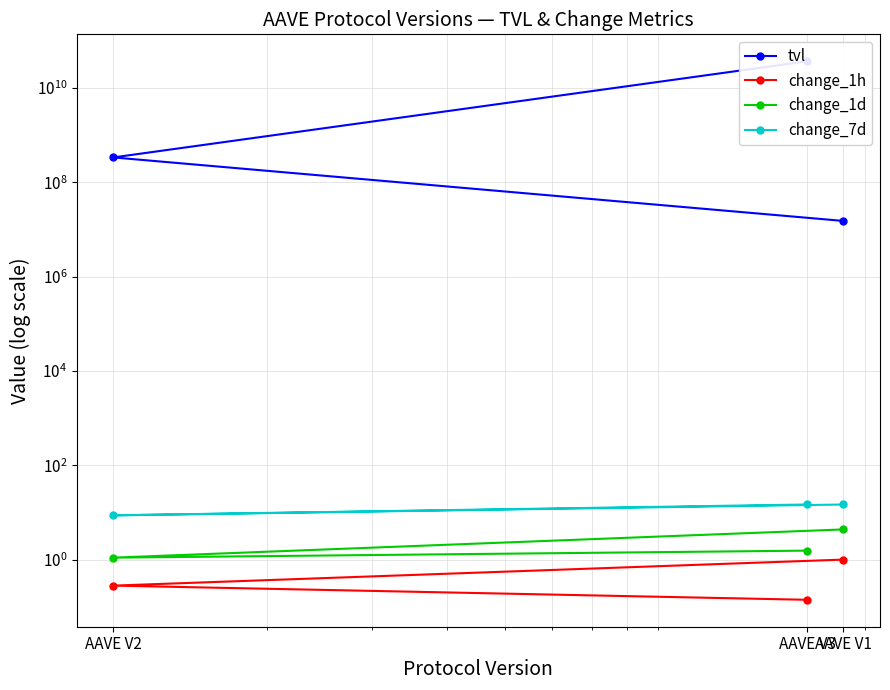

Which category has the highest value in the change_1d series?

AAVE V1